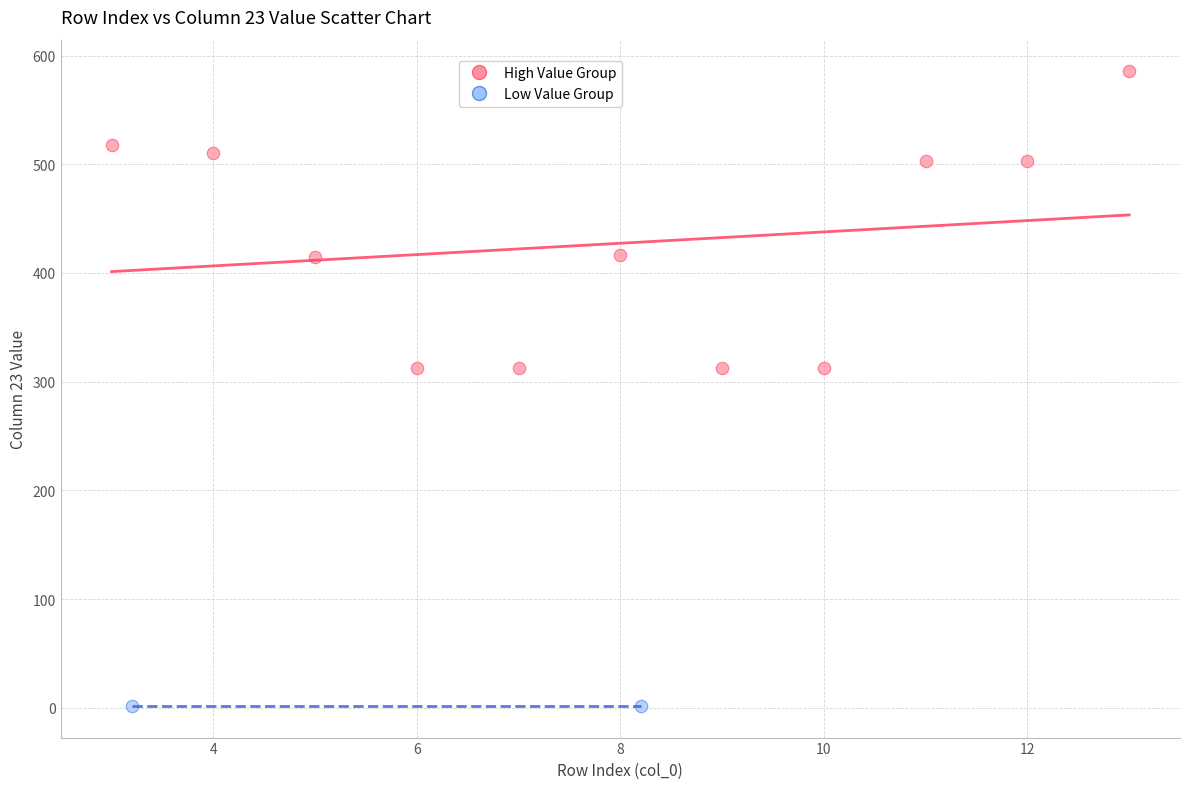

Which series reaches the minimum Y coordinate?

Low Value Group